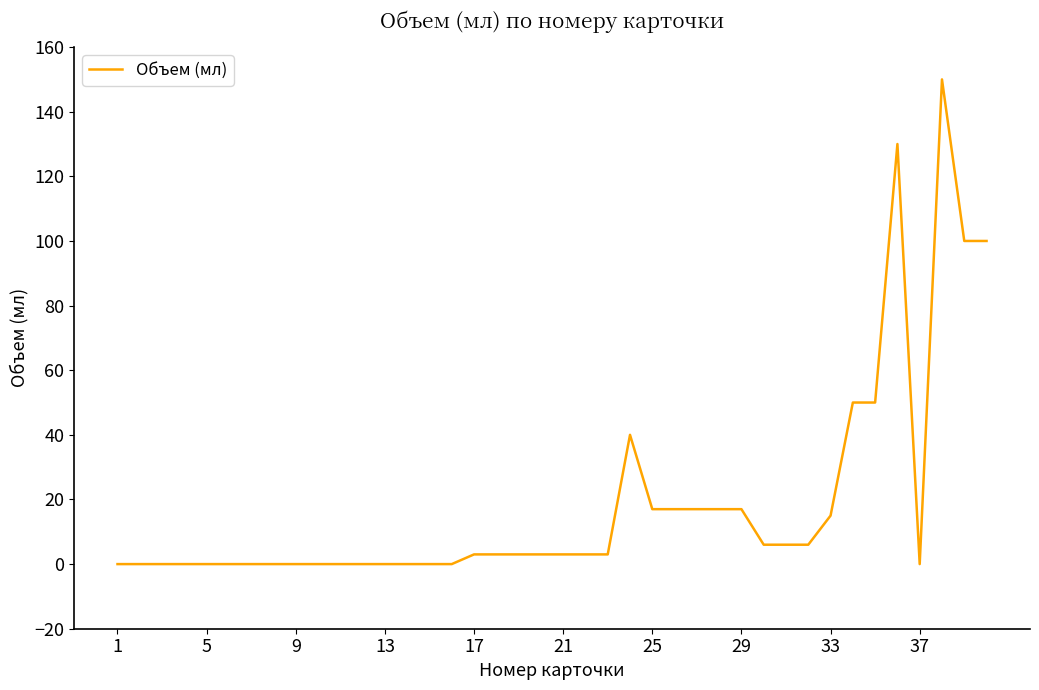

Does the chart display data point markers on the line(s)?

No